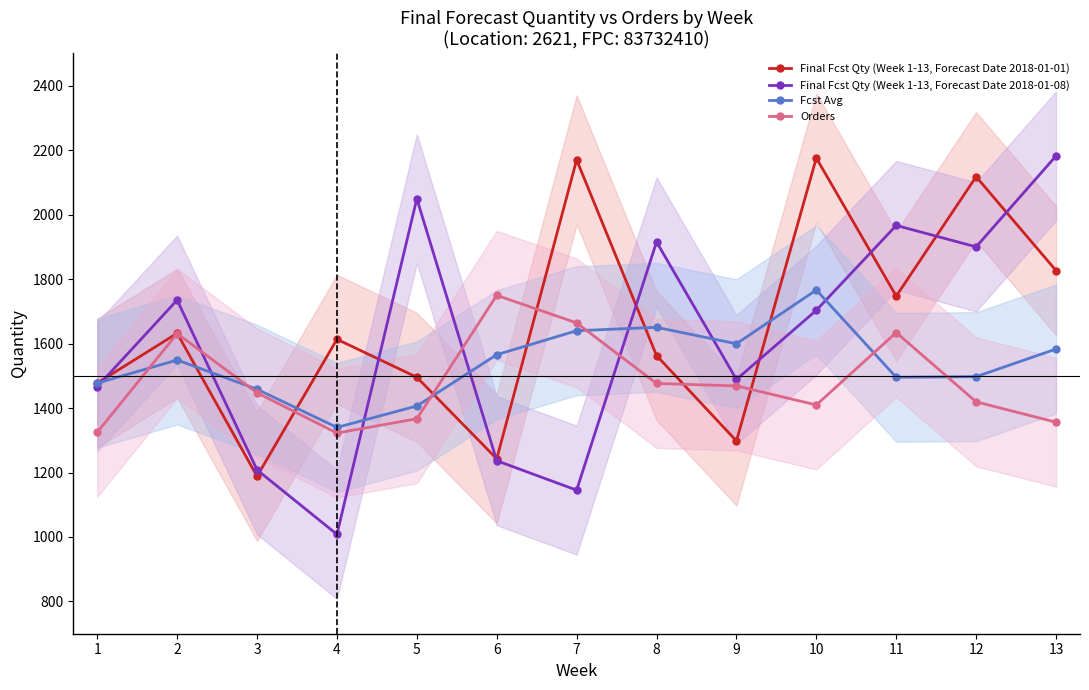

Rank the series at 3 from highest to lowest value.

Fcst Avg, Orders, Final Fcst Qty (Week 1-13, Forecast Date 2018-01-08), Final Fcst Qty (Week 1-13, Forecast Date 2018-01-01)